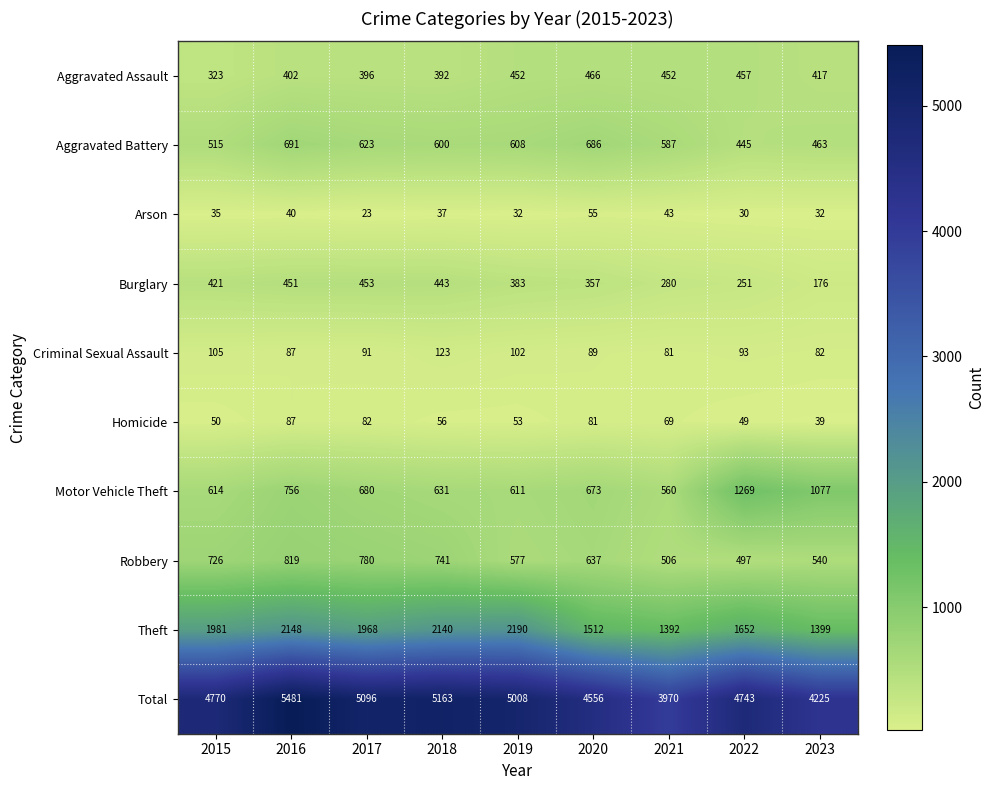

What is the greatest value displayed?

5481